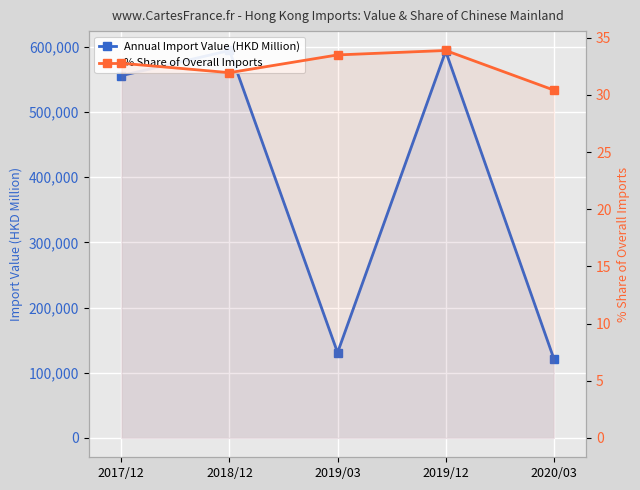

True or false: % Share of Overall Imports and Annual Import Value (HKD Million) cross at least once.

False